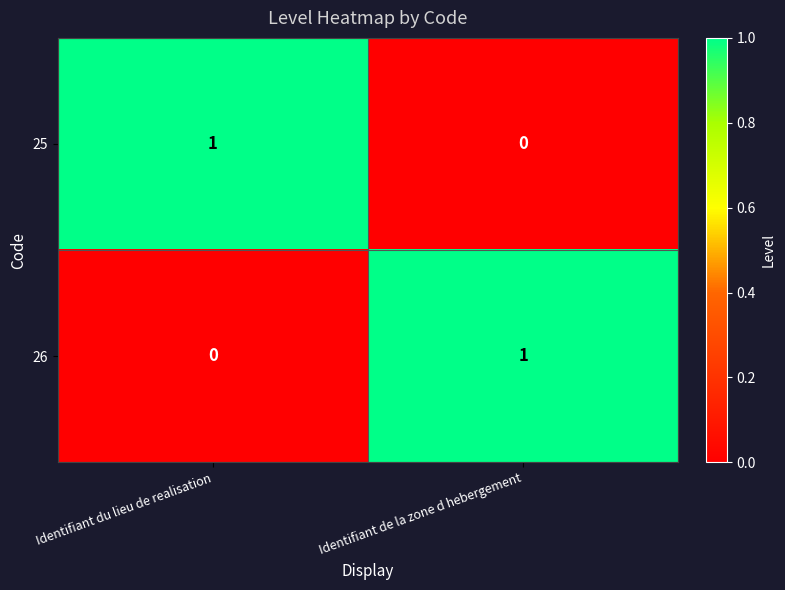

What is the spread (max minus min) of values at Identifiant du lieu de realisation?

1